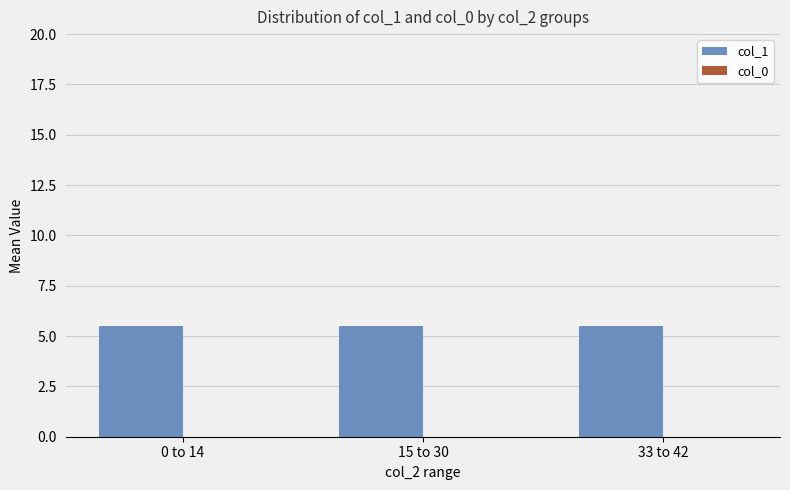

How many bars are there in total?

6